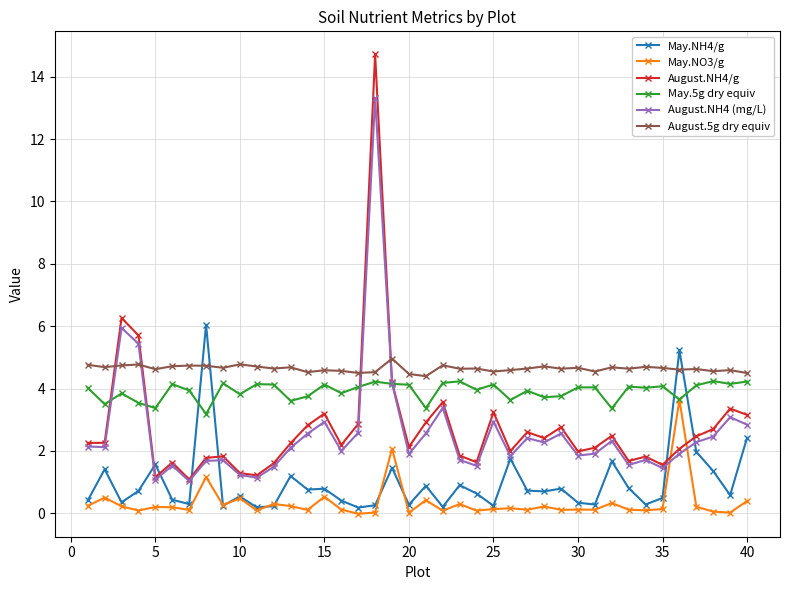

How many series are shown in this chart?

6